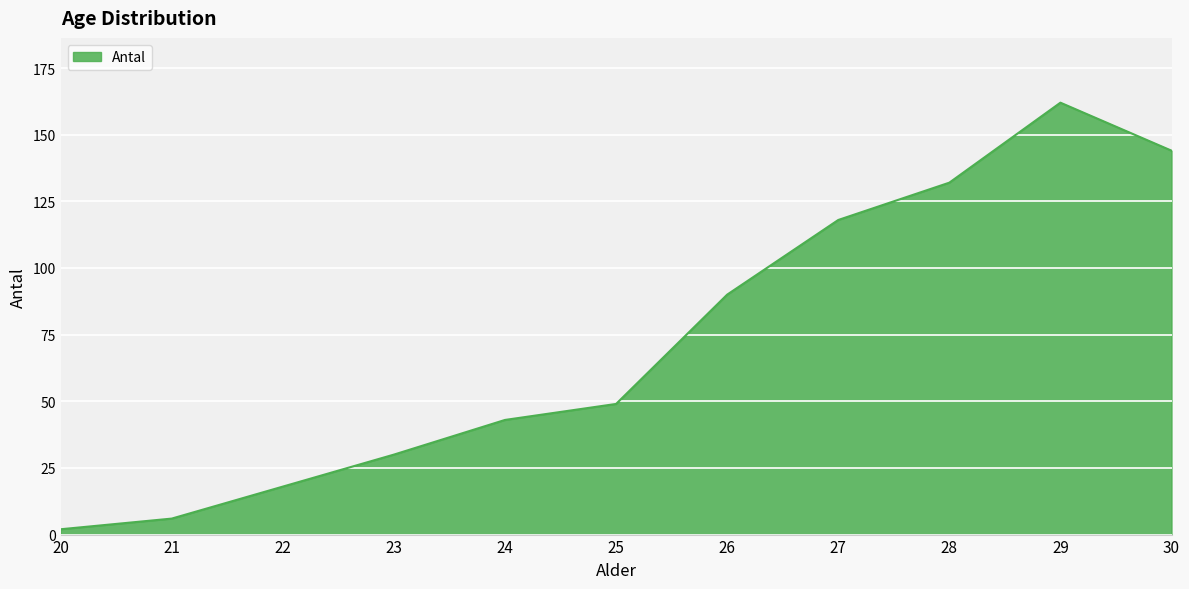

What value does the data have at 22?

18